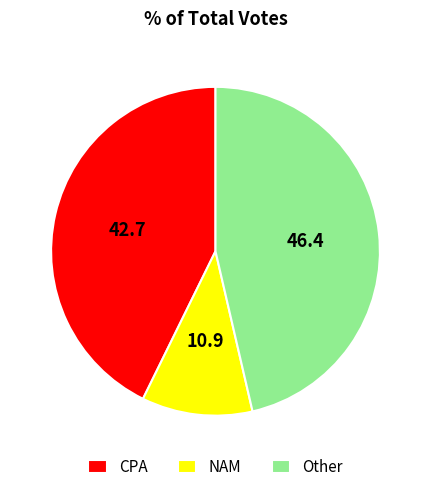

True or false: NAM accounts for 11% of the total.

True